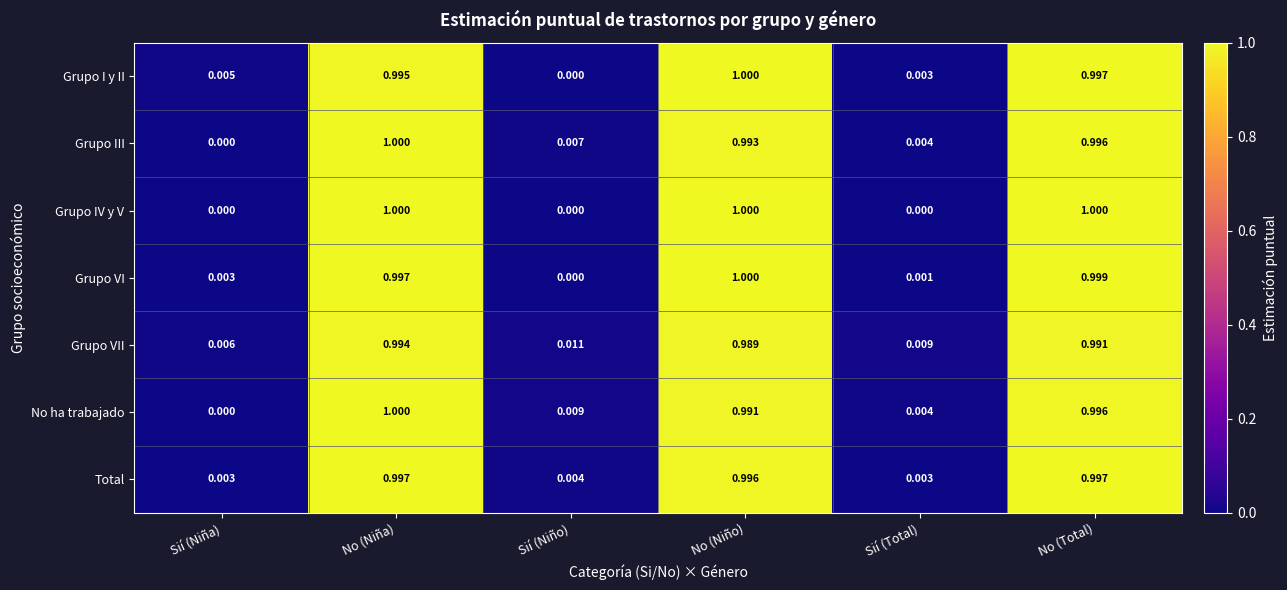

Rank the categories by Grupo III value from lowest to highest.

Sií (Niña), Sií (Total), Sií (Niño), No (Niño), No (Total), No (Niña)